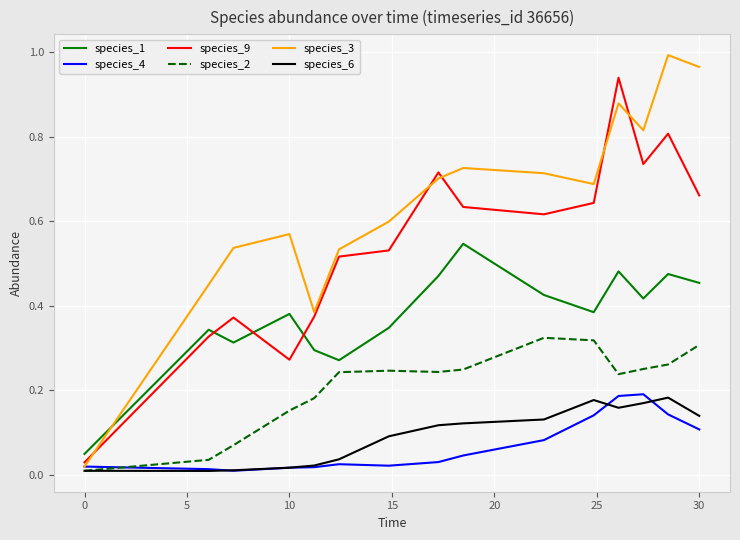

Which series has the largest total across all categories?

species_3